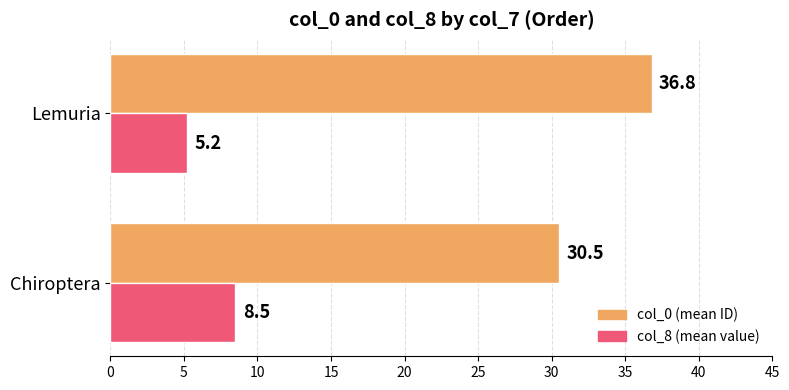

At how many categories does at least one series exceed 25?

2